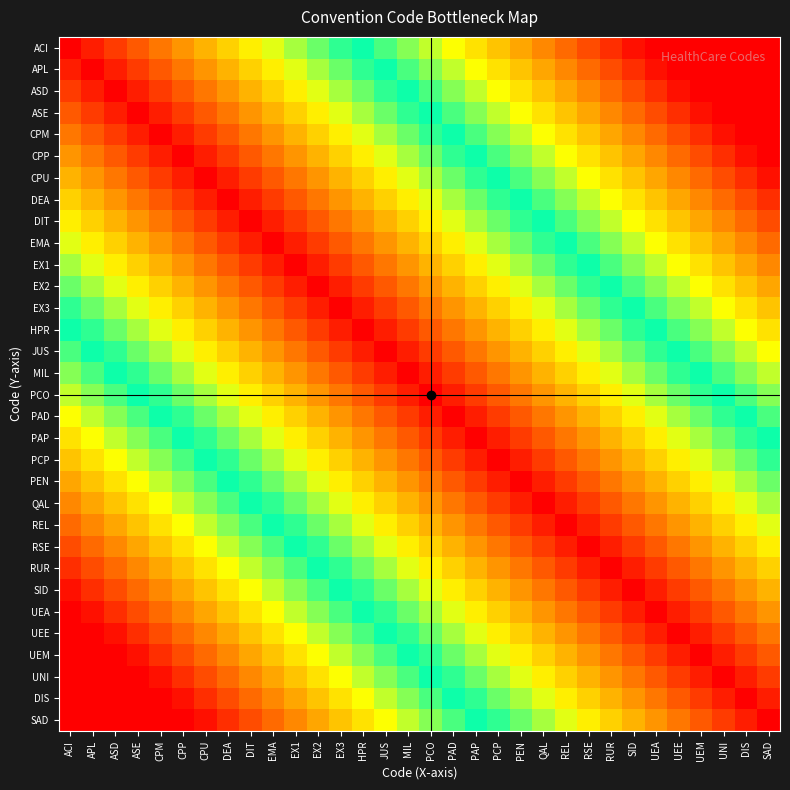

What is the total value across all series at CPM?

12.1